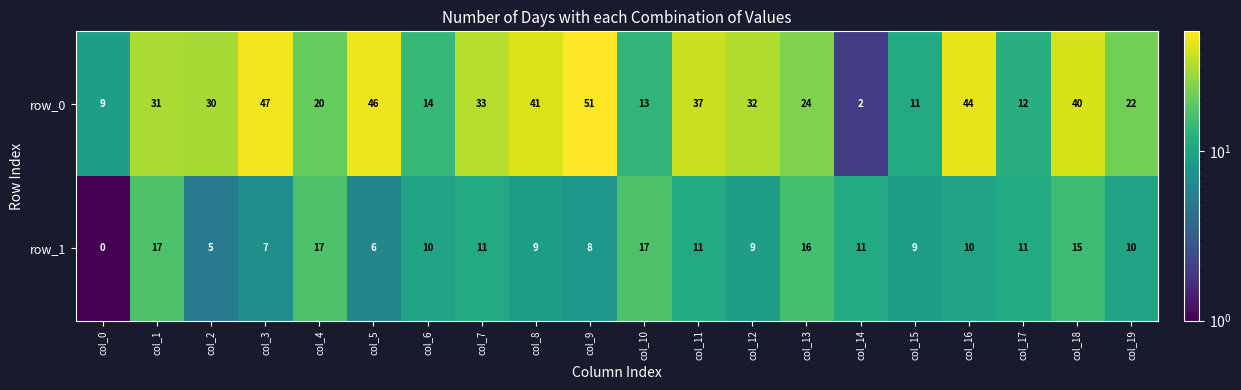

What value does the row_1 series have at col_2?

5